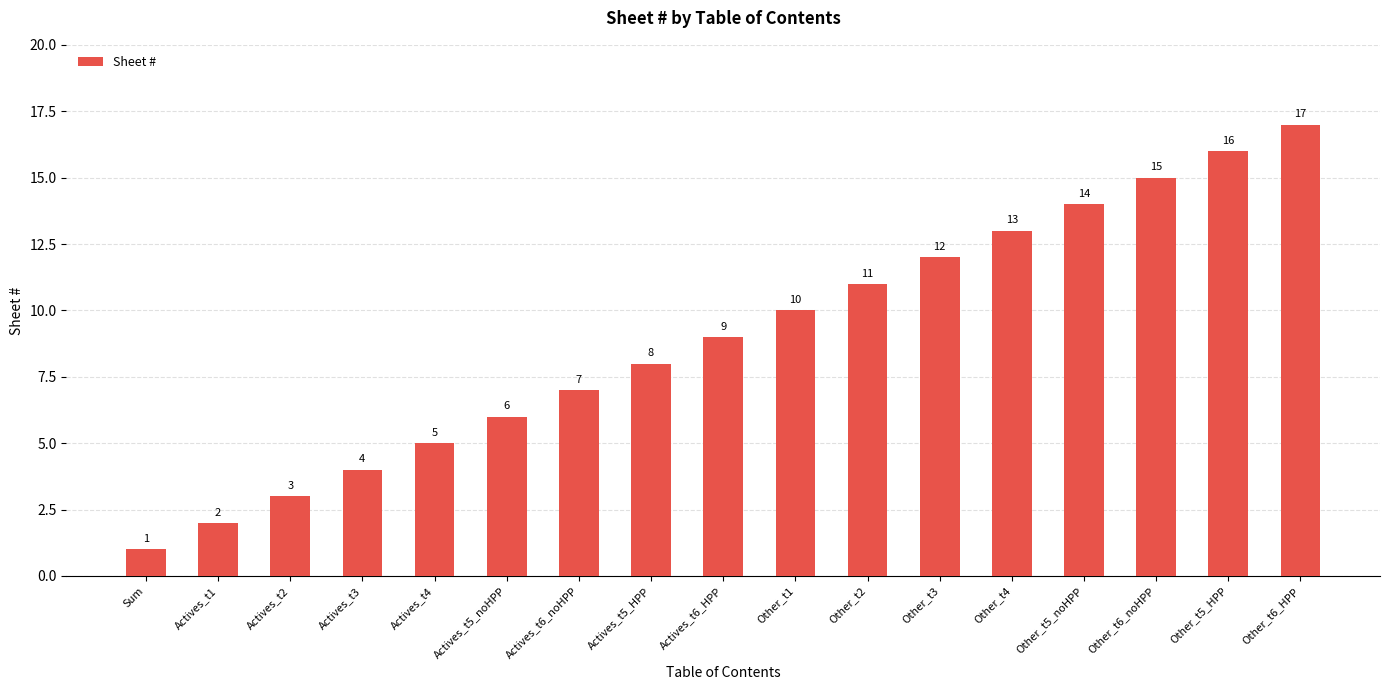

What is the label of the 13th bar from the left?

Other_t4